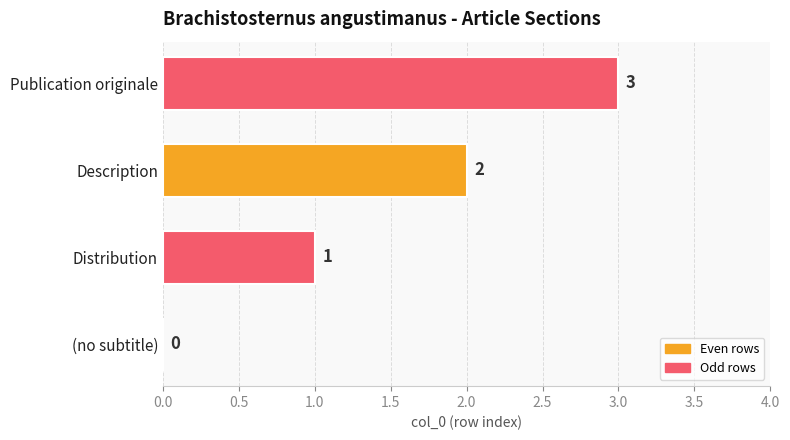

What is the sum of all values?

6